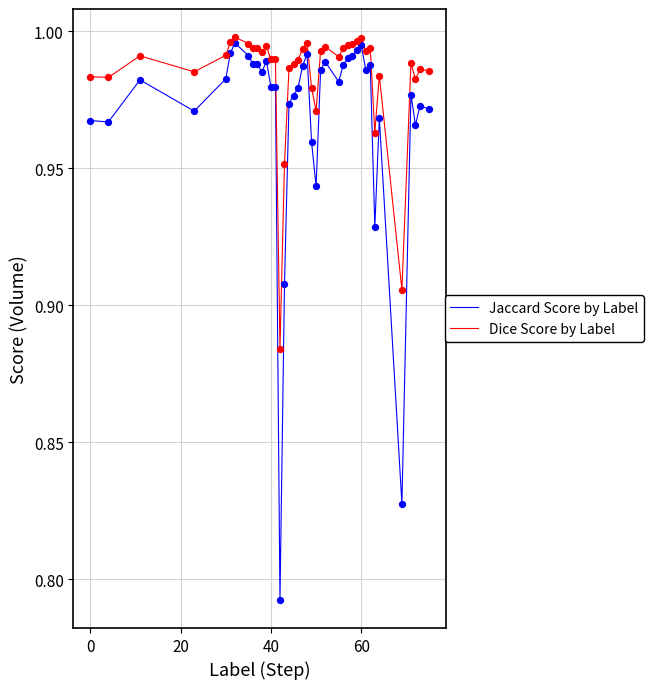

What are all the series names shown in the legend?

Jaccard Score by Label, Dice Score by Label